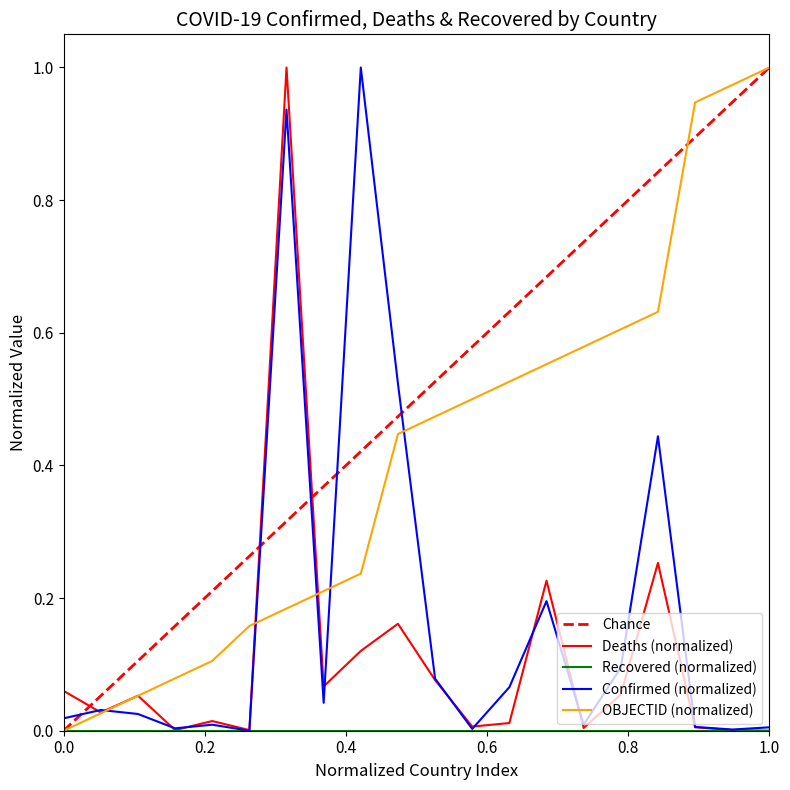

True or false: OBJECTID and Confirmed intersect in this chart.

True